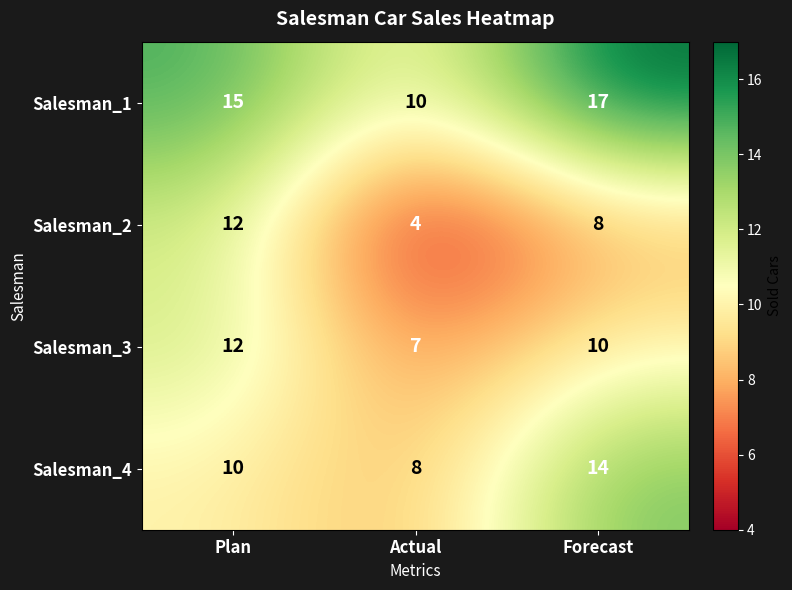

Where does the Salesman_3 series first go above 10?

Plan